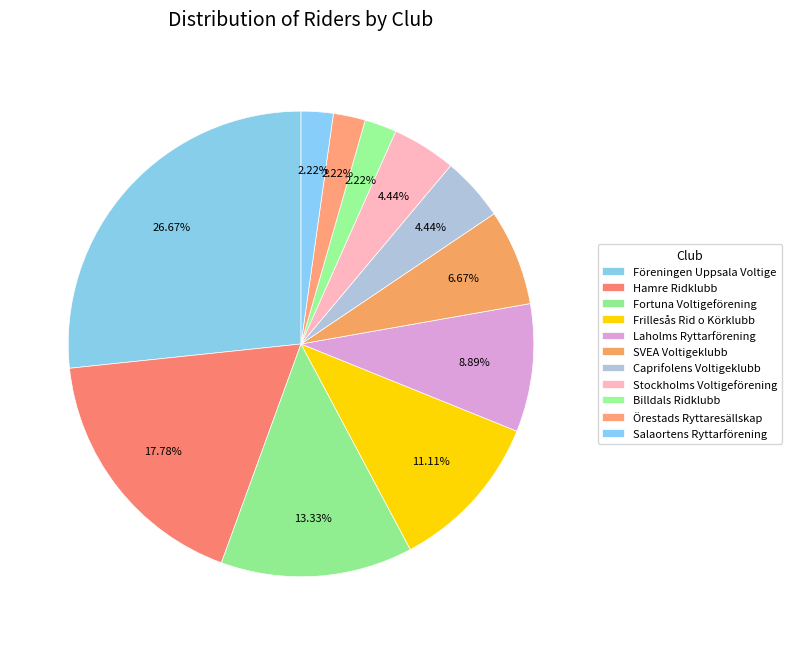

Count the number of slices in the pie.

11